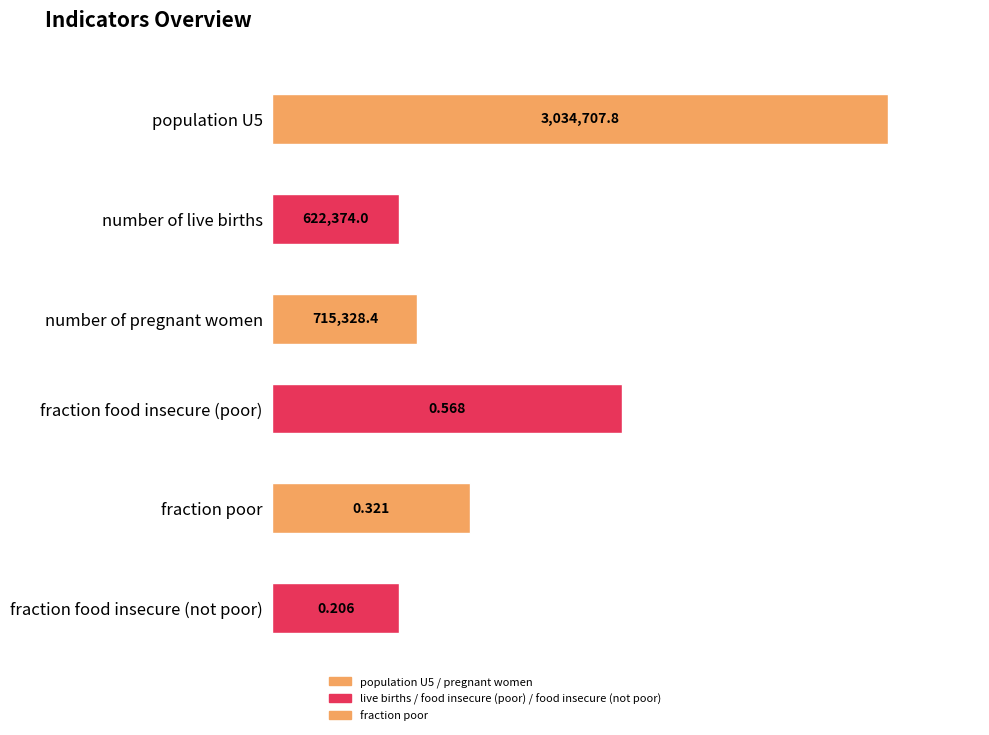

What is the value of the 6th bar from the left?

0.2